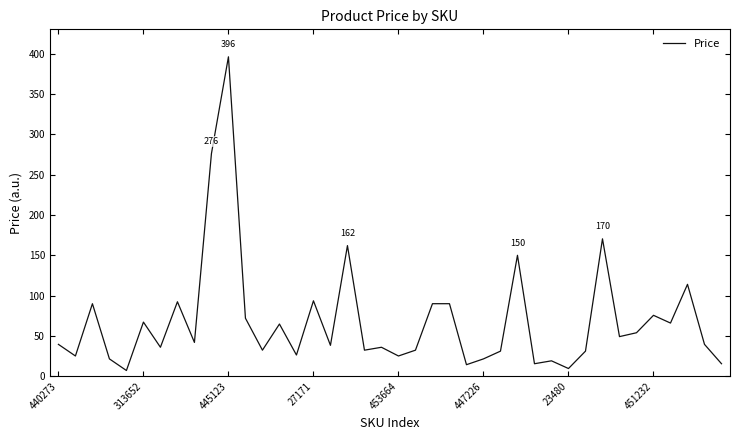

How many interior local valleys (lower than both neighbors) does the data have?

14